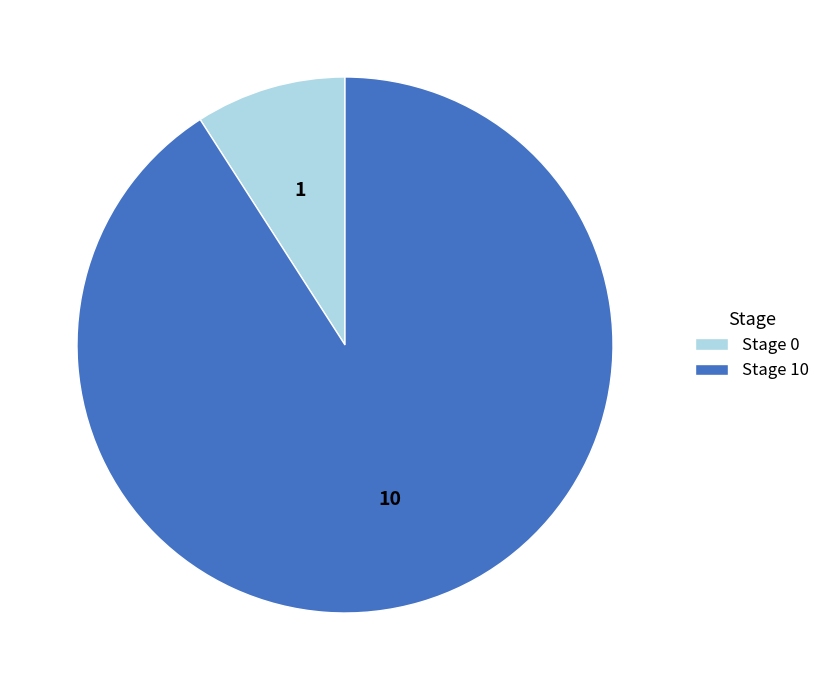

The Stage 10 slice represents 91% of the pie. True or false?

True